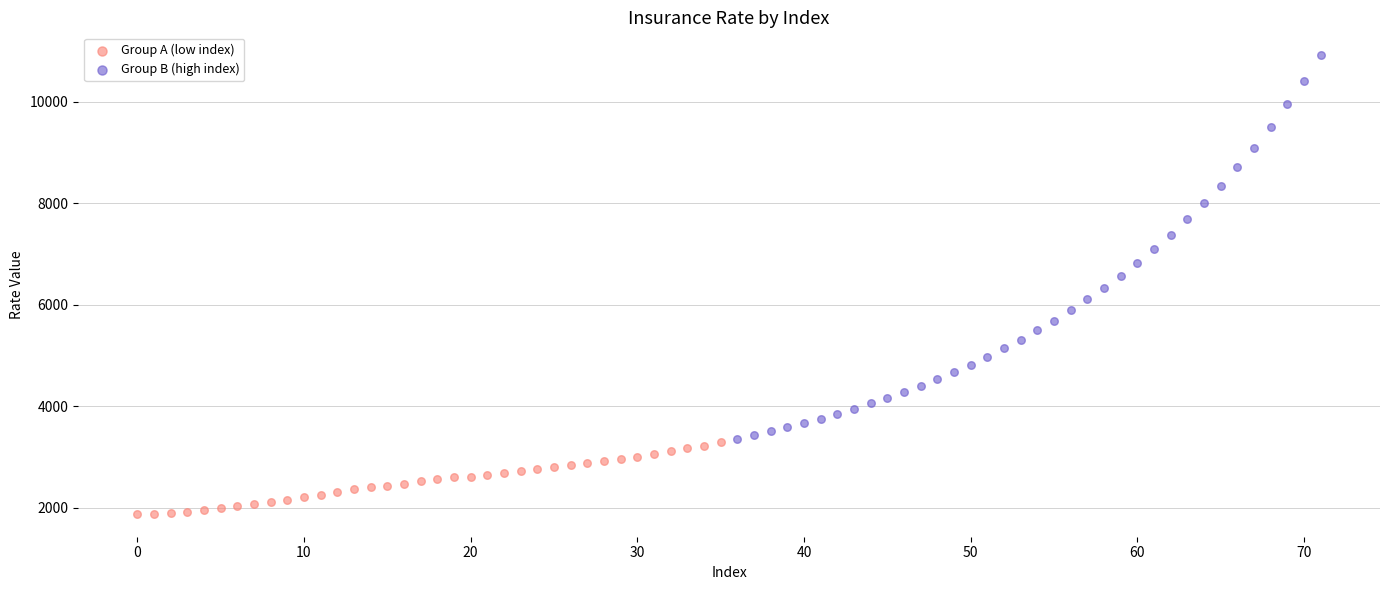

Which series reaches the maximum Y coordinate?

Group B (high index)